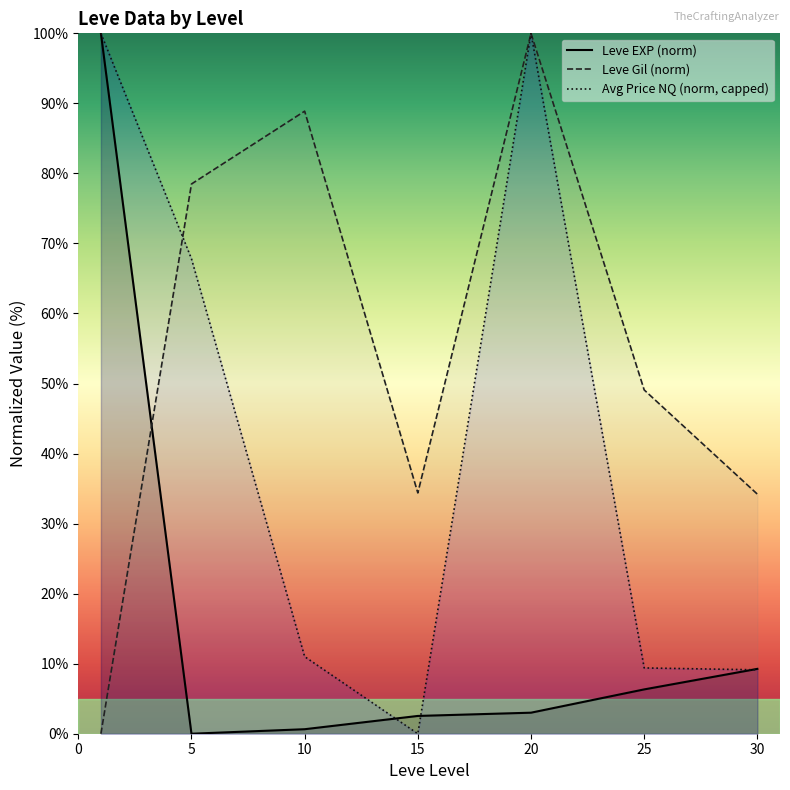

Where does the Leve Gil (norm) series first go above 49?

5